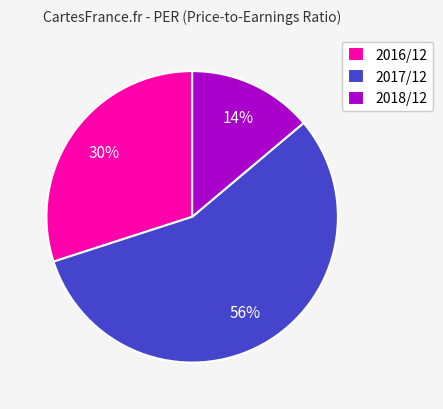

The 2017/12 slice represents 47% of the pie. True or false?

False